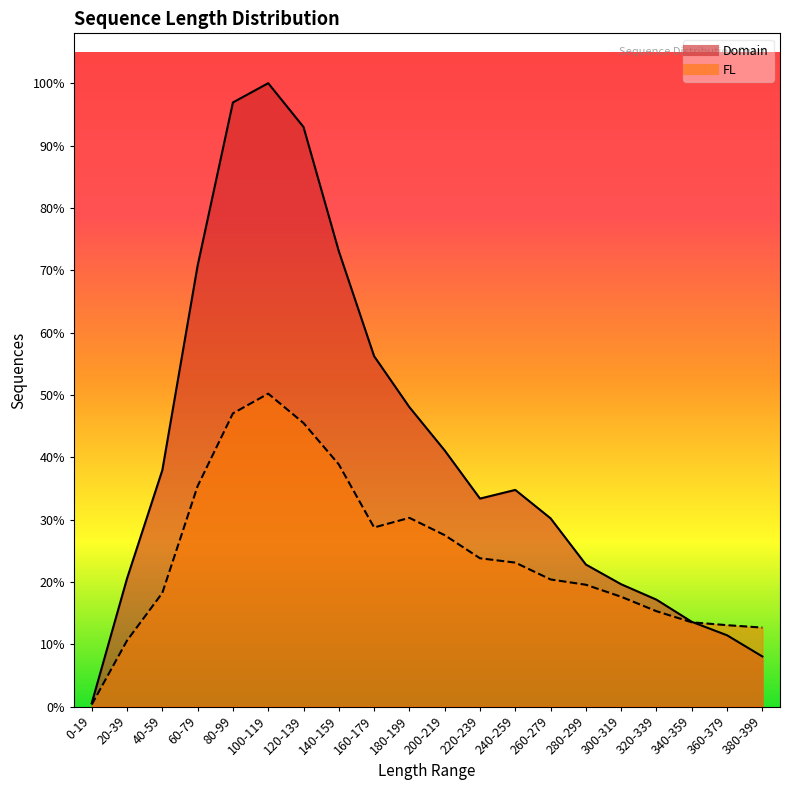

Reading left to right, extract all data points from this chart.

Domain: 7	266	491	916	1255	1295	1204	946	728	622	532	432	450	391	295	254	222	176	148	104
FL: 4	137	236	458	609	650	589	503	372	392	356	308	299	264	253	228	198	175	169	164